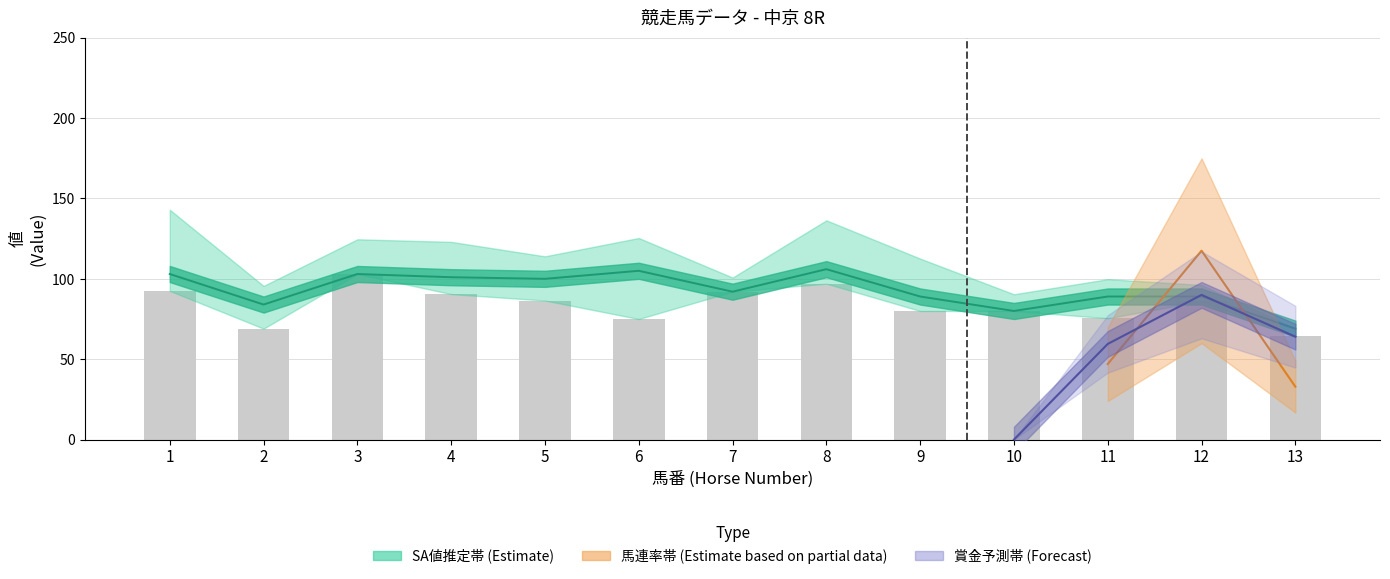

Does the chart contain stacked bars?

No